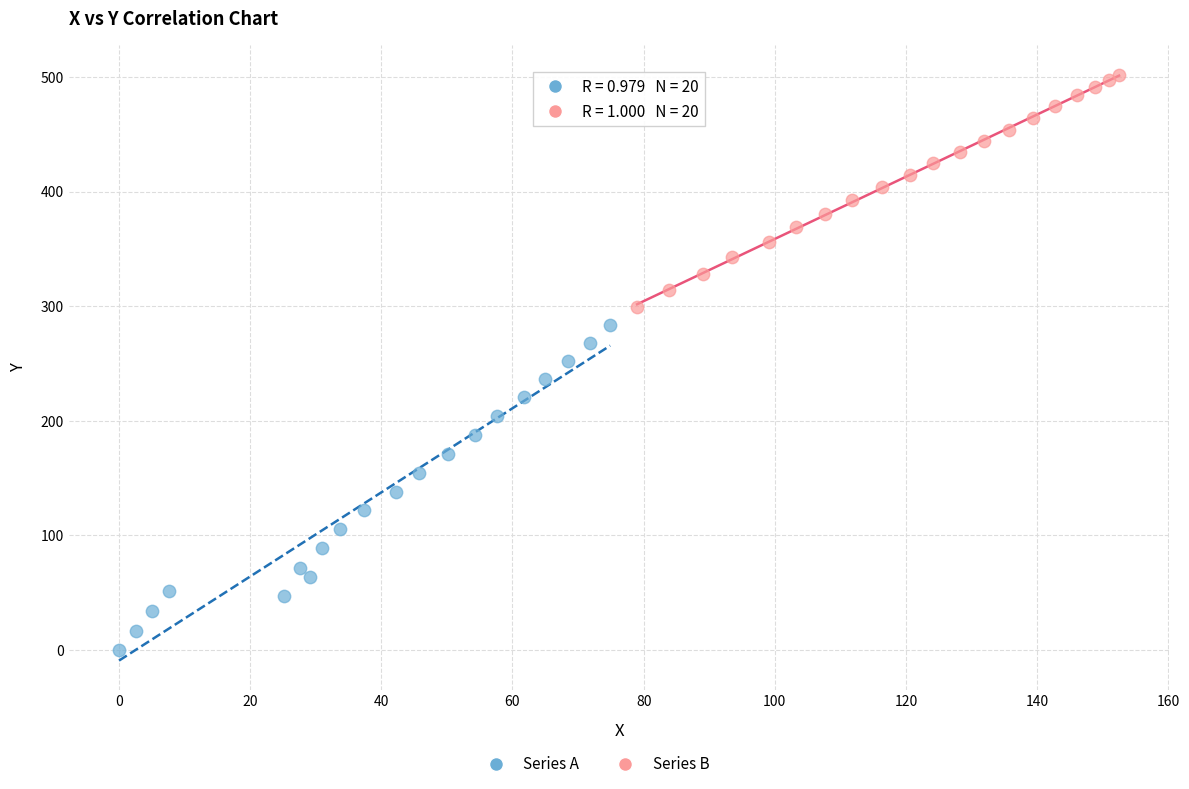

Which series contains the highest Y value?

Series B